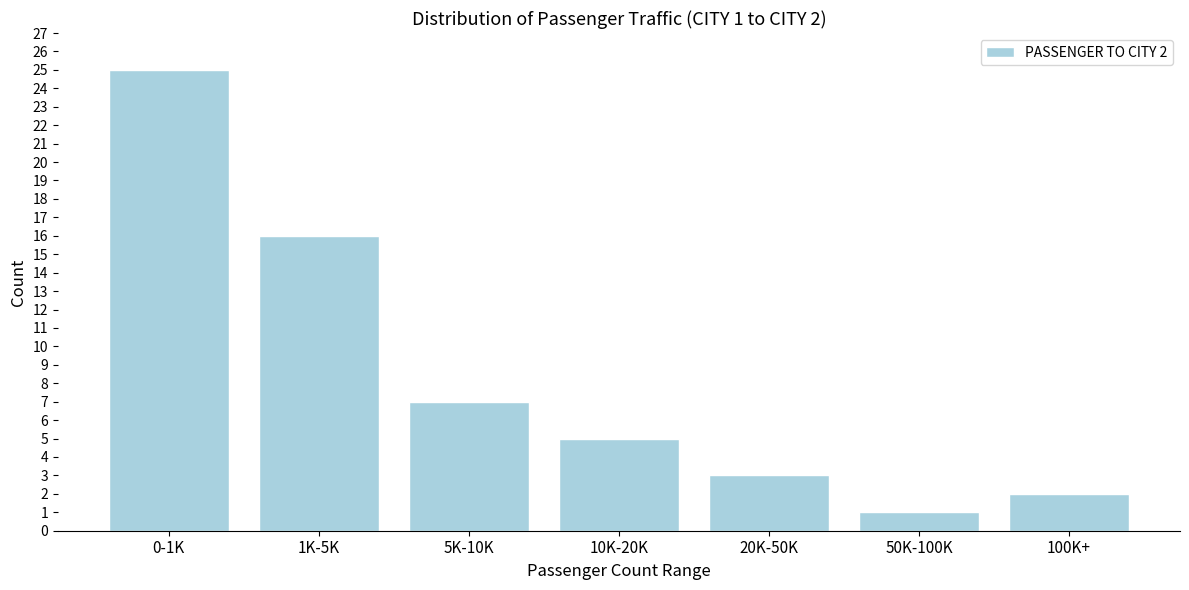

Reading right to left, transcribe all the data shown in this chart.

2	1	3	5	7	16	25